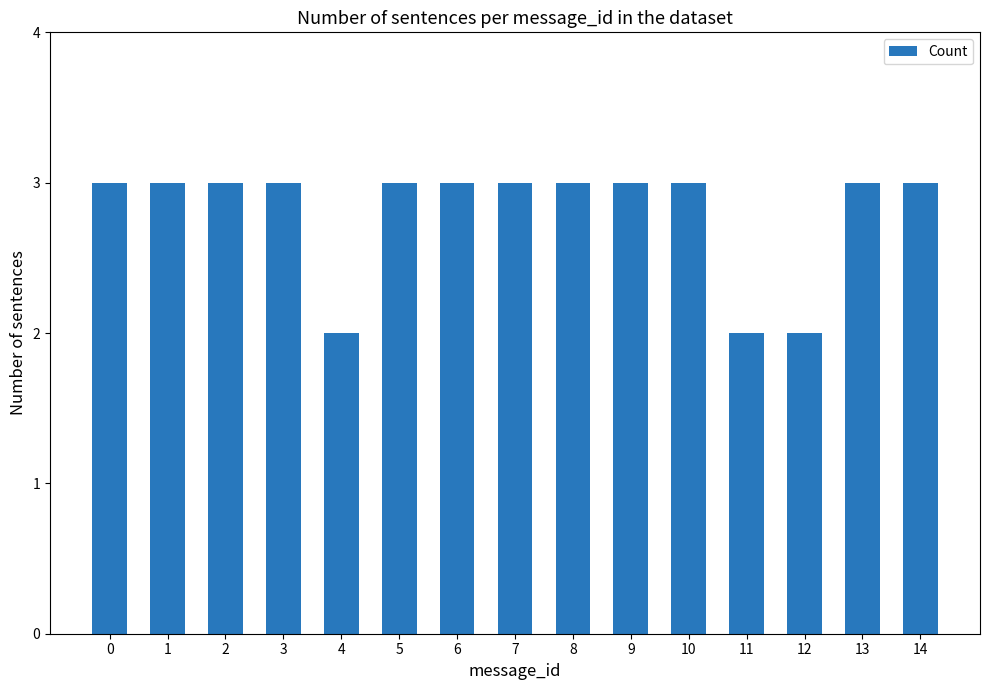

Are the bars horizontal?

No